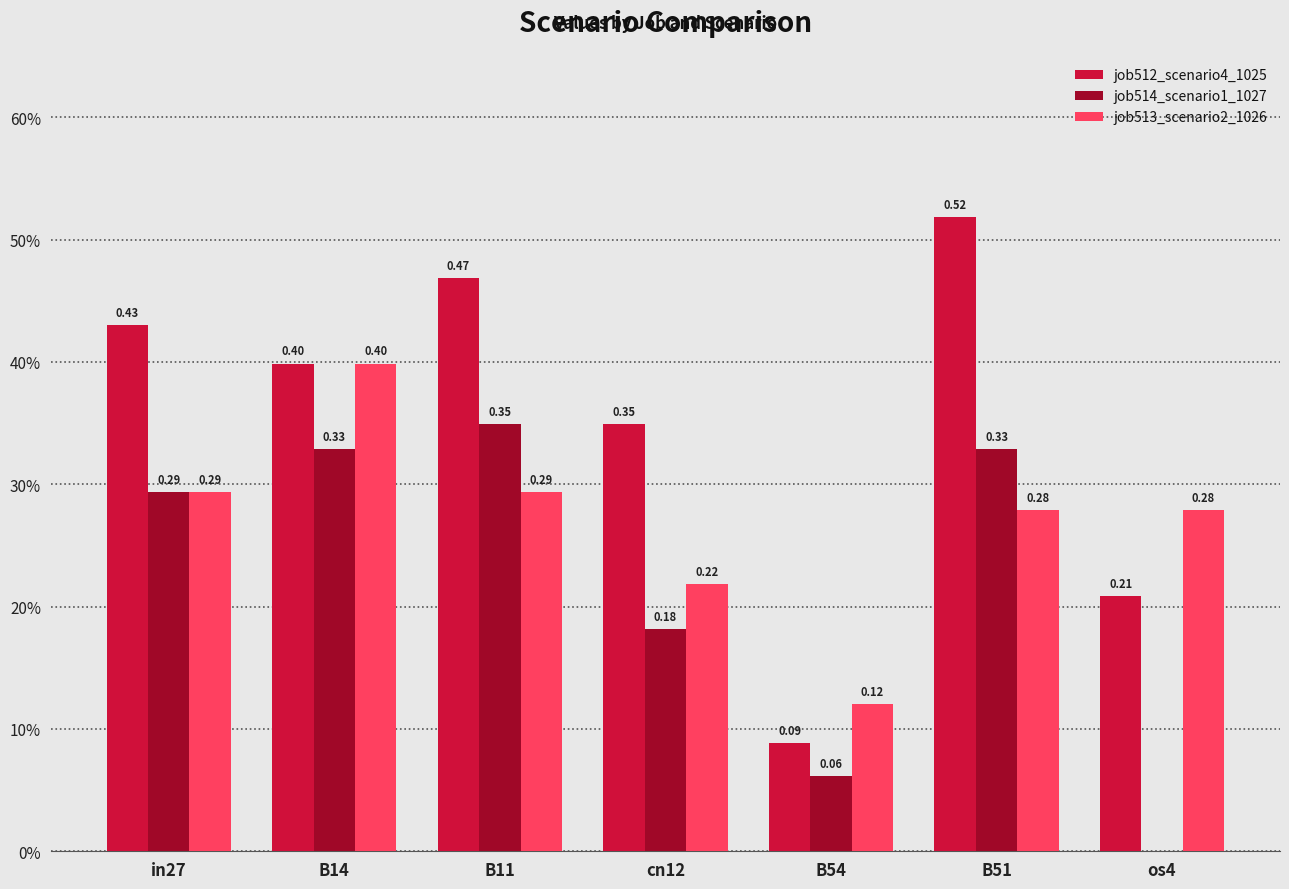

Which series changed the most between in27 and cn12?

job514_scenario1_1027